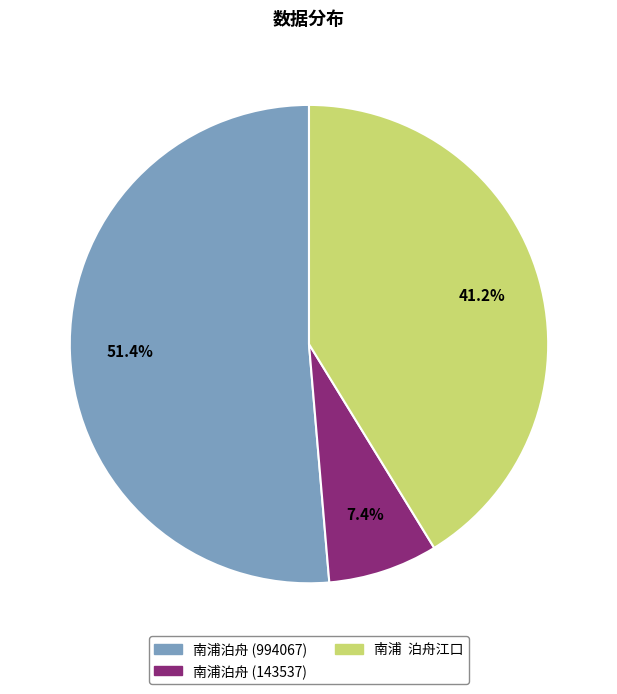

To the nearest percent, what is the average slice percentage?

33%